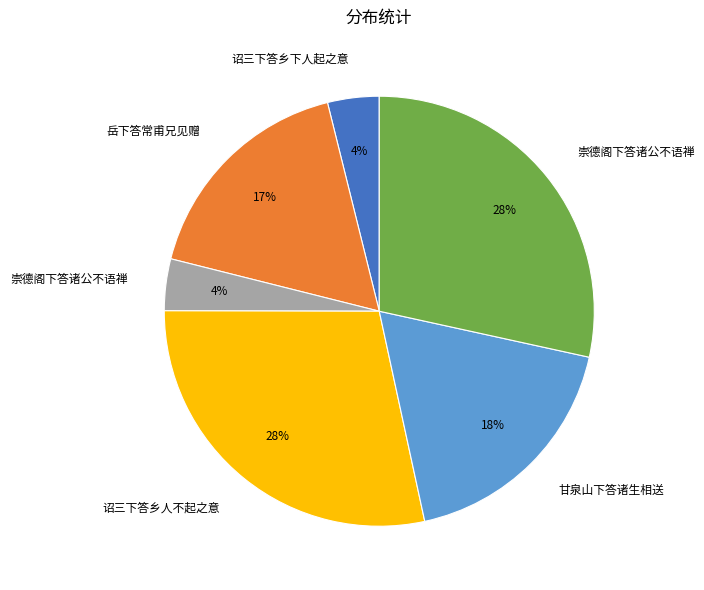

Does any single category account for the majority?

No